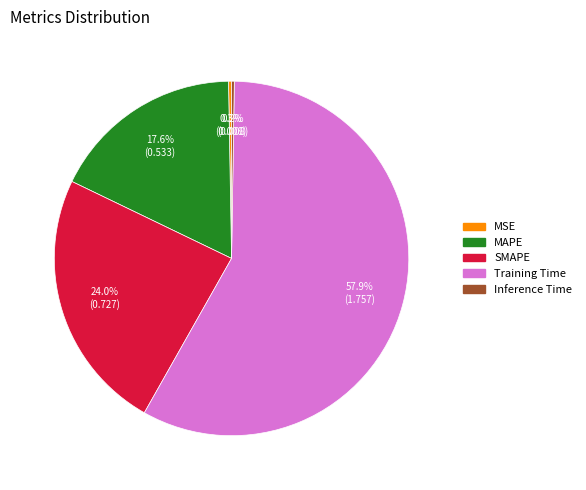

How much of the chart is everything except SMAPE?

76.0%